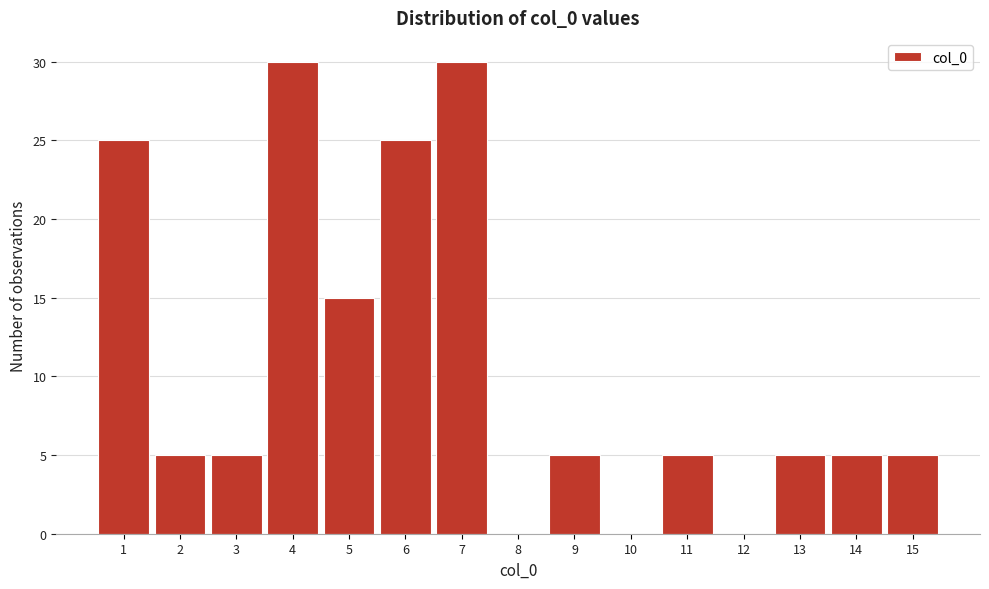

Reading left to right, extract all data points from this chart.

1=25	2=5	3=5	4=30	5=15	6=25	7=30	8=0	9=5	10=0	11=5	12=0	13=5	14=5	15=5